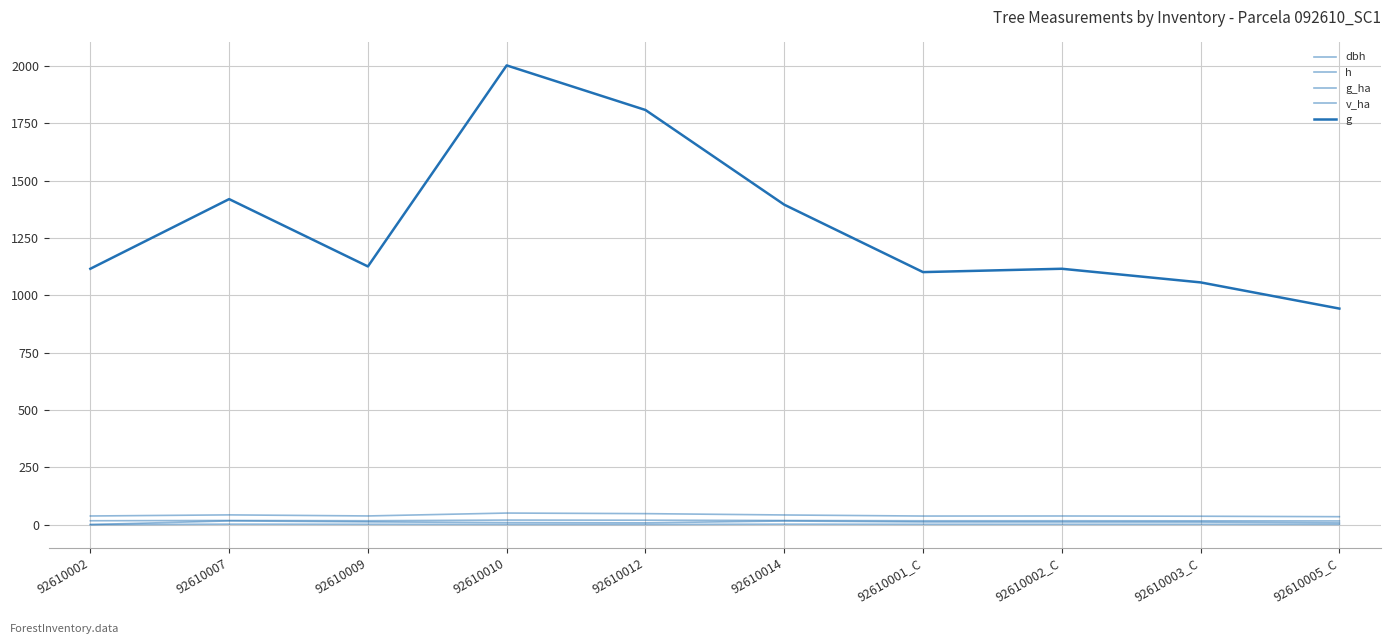

Reading left to right, list all the values displayed in this chart.

dbh: 37.7	42.5	37.9	50.5	48.0	42.1	37.5	37.7	36.7	34.6
h: 16.9	18.2	16.9	19.9	19.4	18.1	16.8	16.9	16.6	16.0
g_ha: 0.1	2.0	1.6	1.0	0.9	2.0	1.6	1.5	1.5	1.1
v_ha: 0.4	16.2	12.1	8.9	7.9	15.9	11.8	11.6	11.2	7.6
g: 1116.0	1419.8	1126.1	2003.0	1808.5	1395.5	1101.4	1116.0	1056.5	942.3